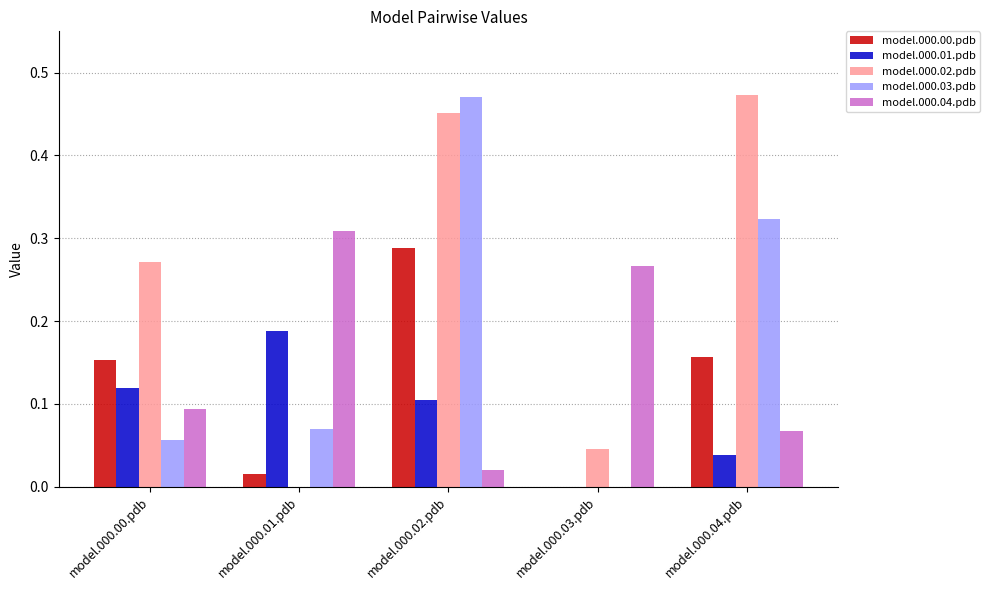

What is the difference between the model.000.03.pdb values at model.000.02.pdb and model.000.00.pdb?

0.4